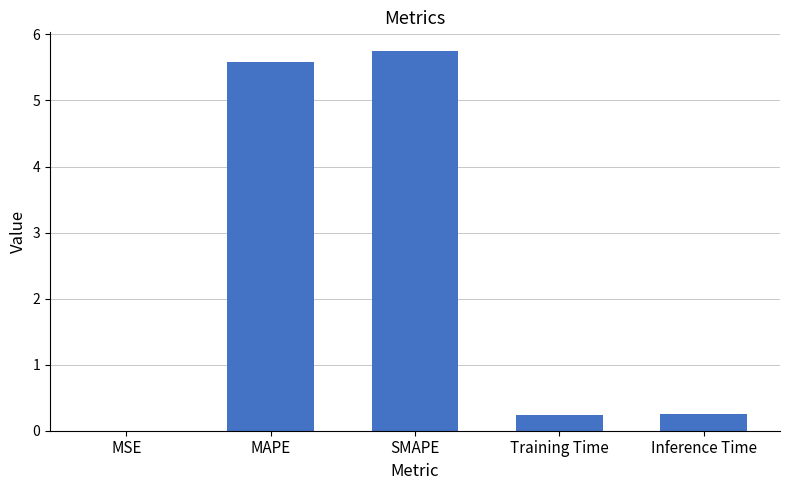

What is the sum of all values?

11.8